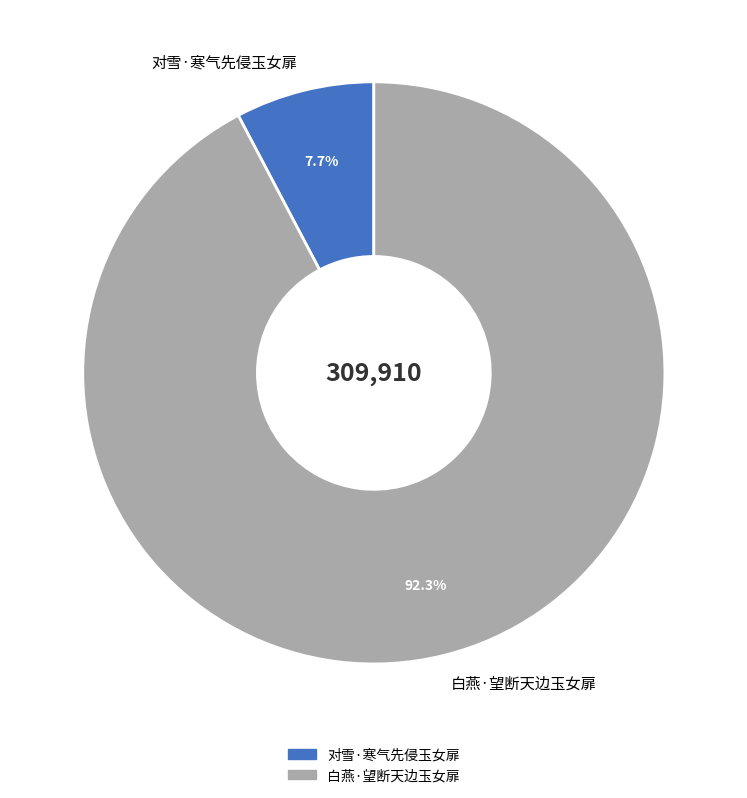

How many segments does this pie chart have?

2